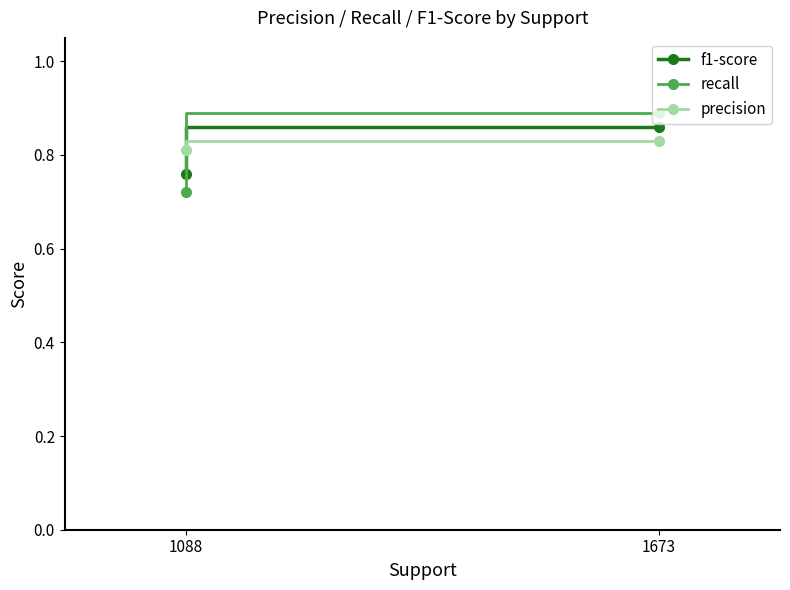

What is the total value across all series at 1088?

2.3